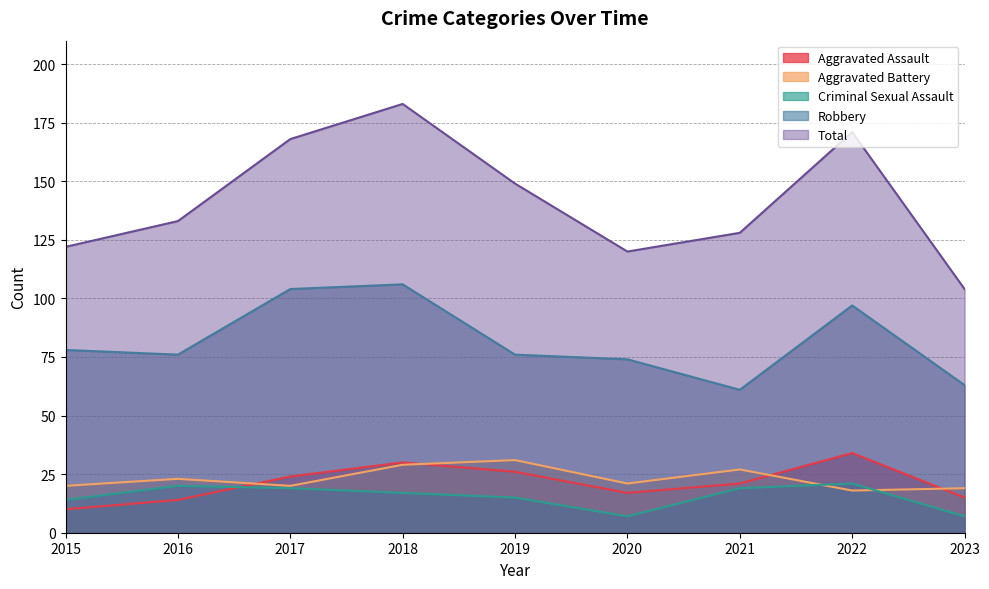

True or false: Aggravated Battery and Robbery intersect in this chart.

False